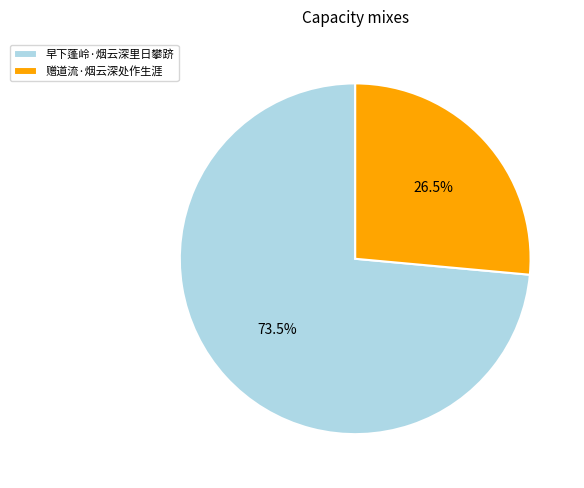

Is 早下蓬岭·烟云深里日攀跻 the majority of the pie?

Yes